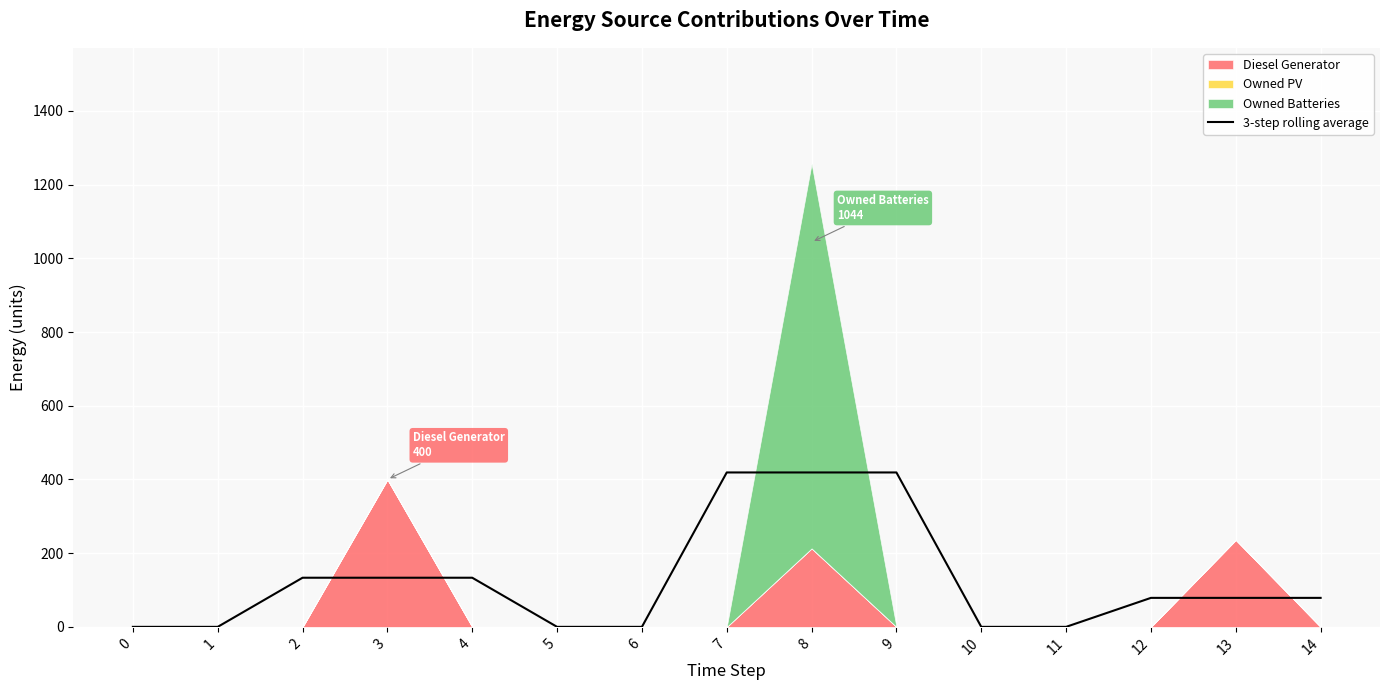

Reading left to right, extract all data points from this chart.

0=0.0	1=0.0	2=133.3	3=133.3	4=133.3	5=0.0	6=0.0	7=419.0	8=419.0	9=419.0	10=0.0	11=0.0	12=78.7	13=78.7	14=78.7